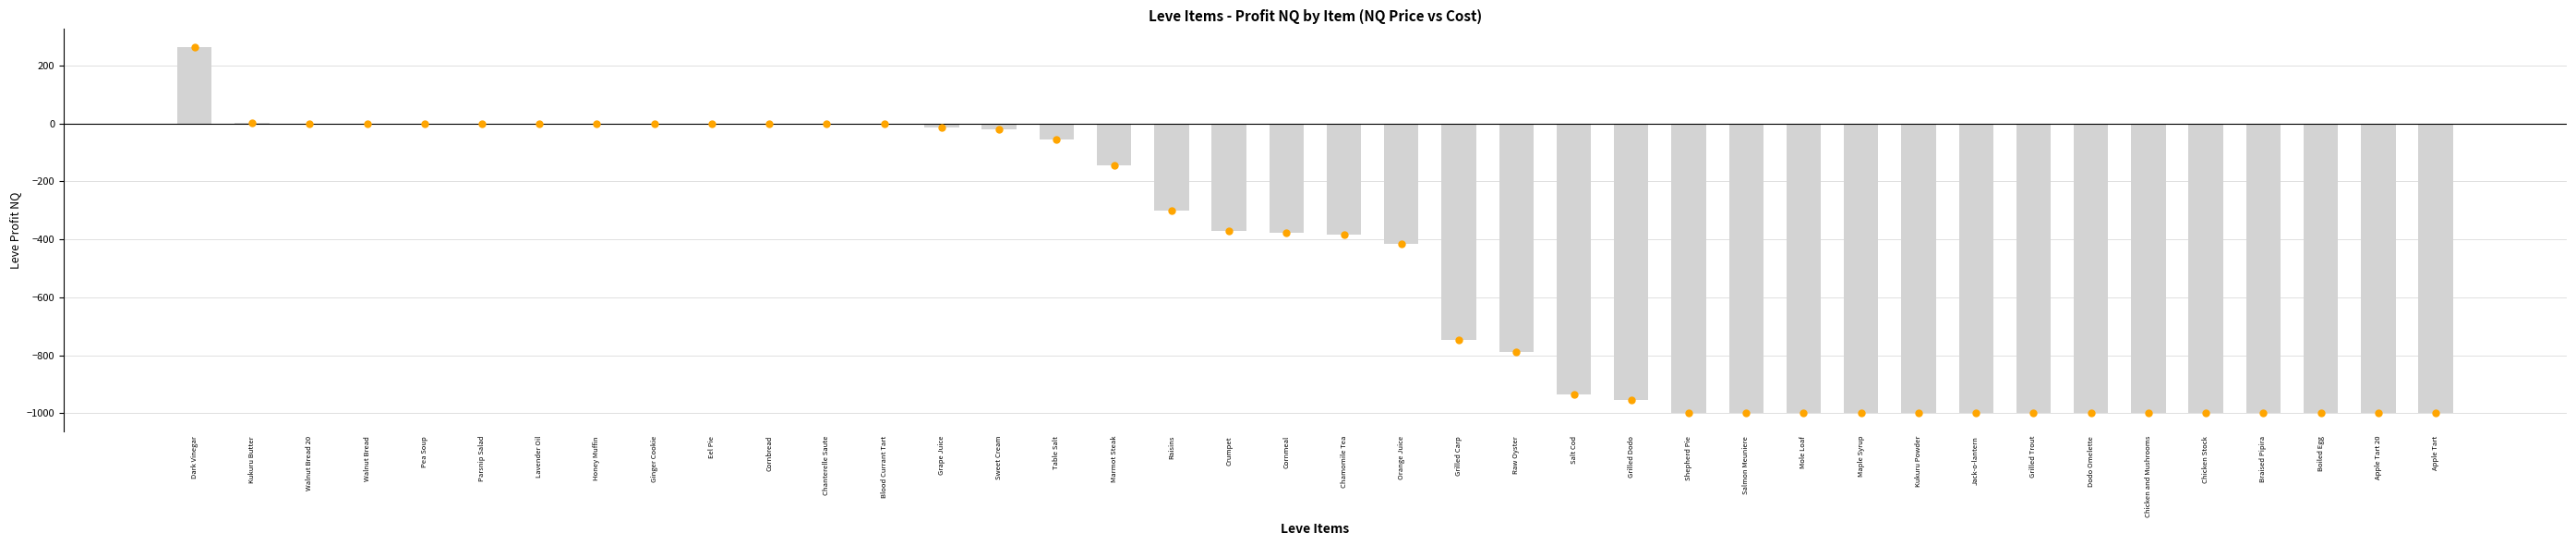

What is the sum of all values?

-19240.4